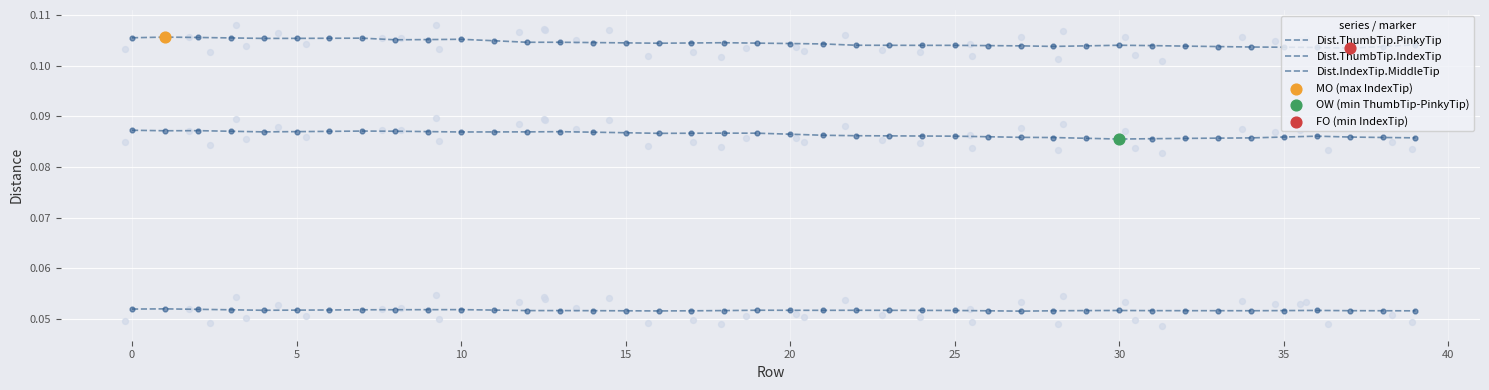

Which series has the largest Y range (max minus min)?

Dist.ThumbTip.IndexTip